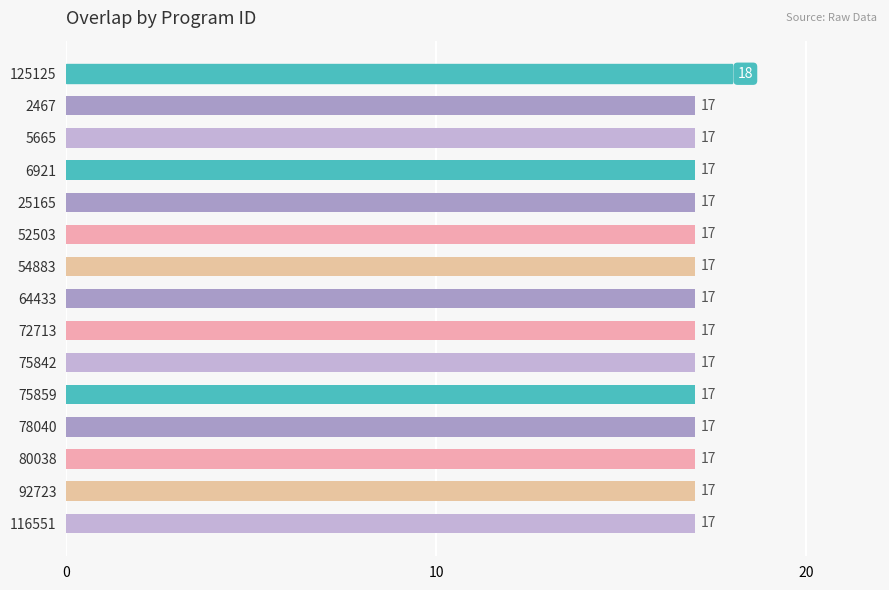

What is the label of the 6th bar from the bottom?

75842